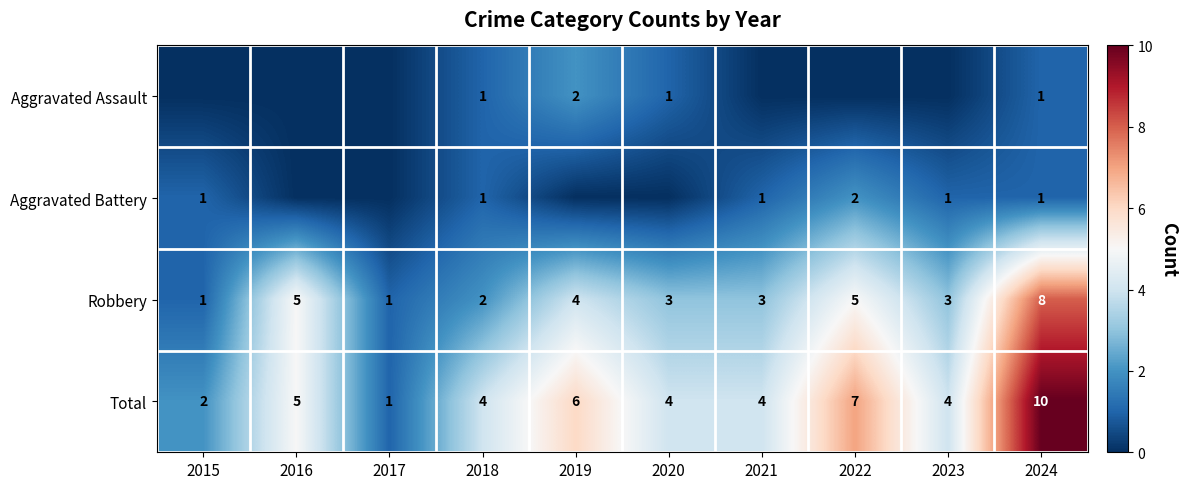

Count the Robbery values in the range 2 to 5.

7